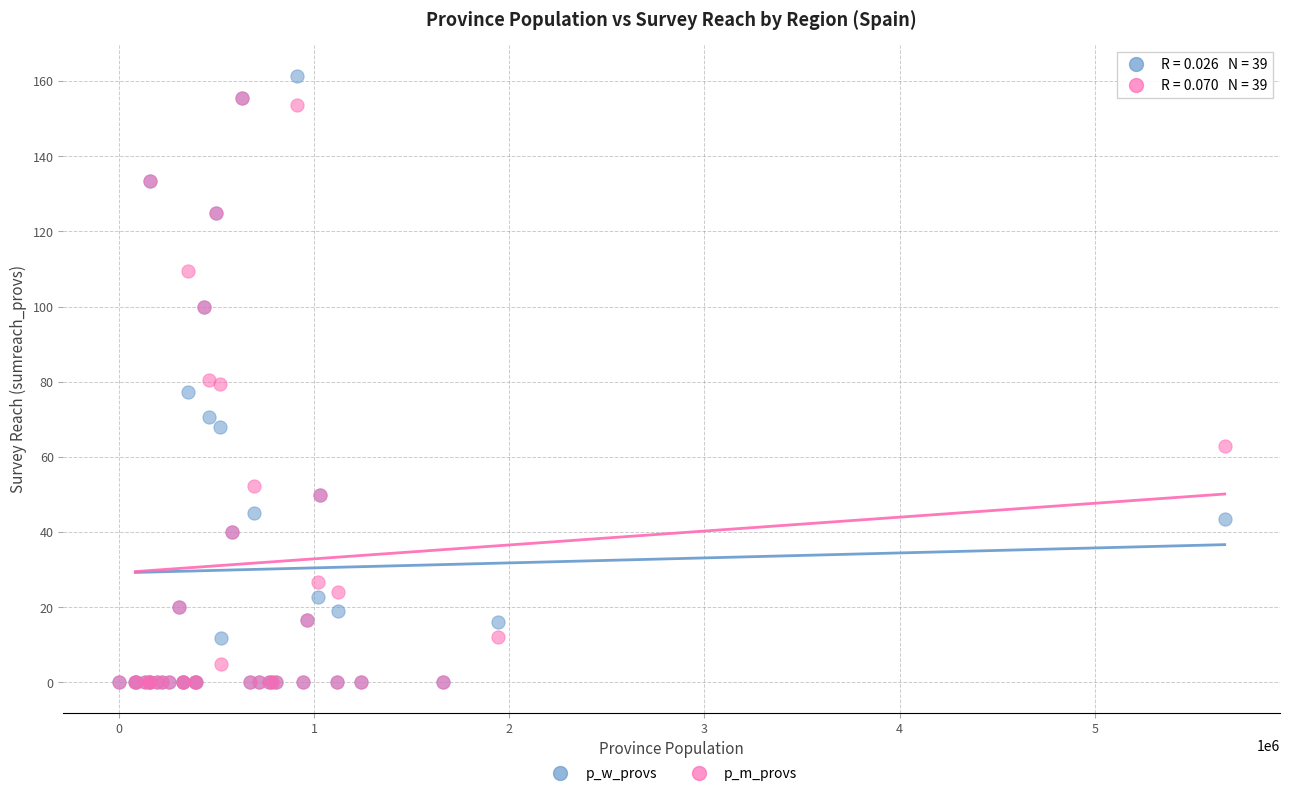

Which series has the largest Y range (max minus min)?

p_w_provs